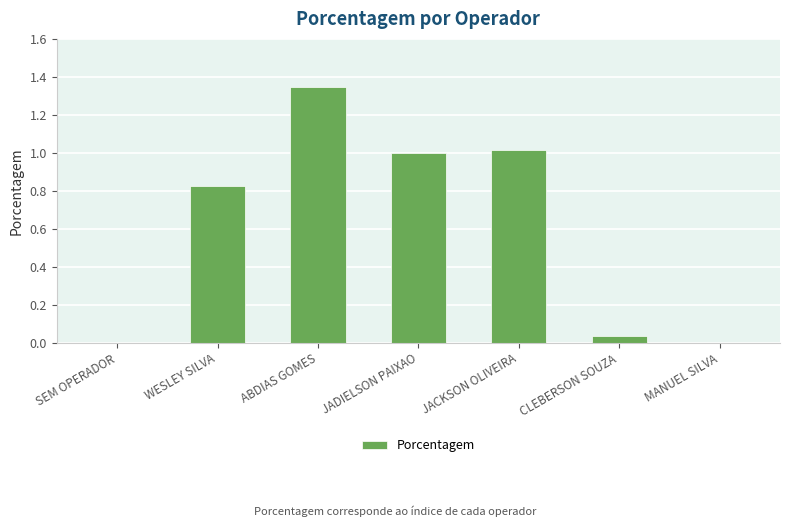

At which category does the chart reach its peak across all series?

ABDIAS GOMES